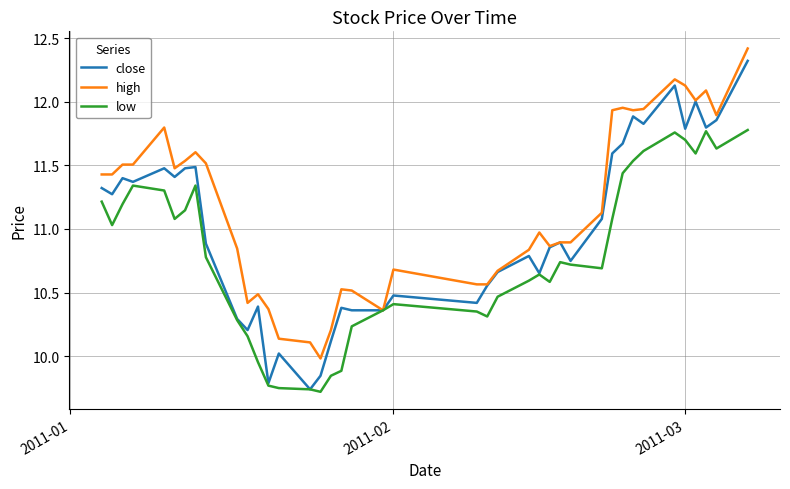

Count the number of data series in this chart.

3